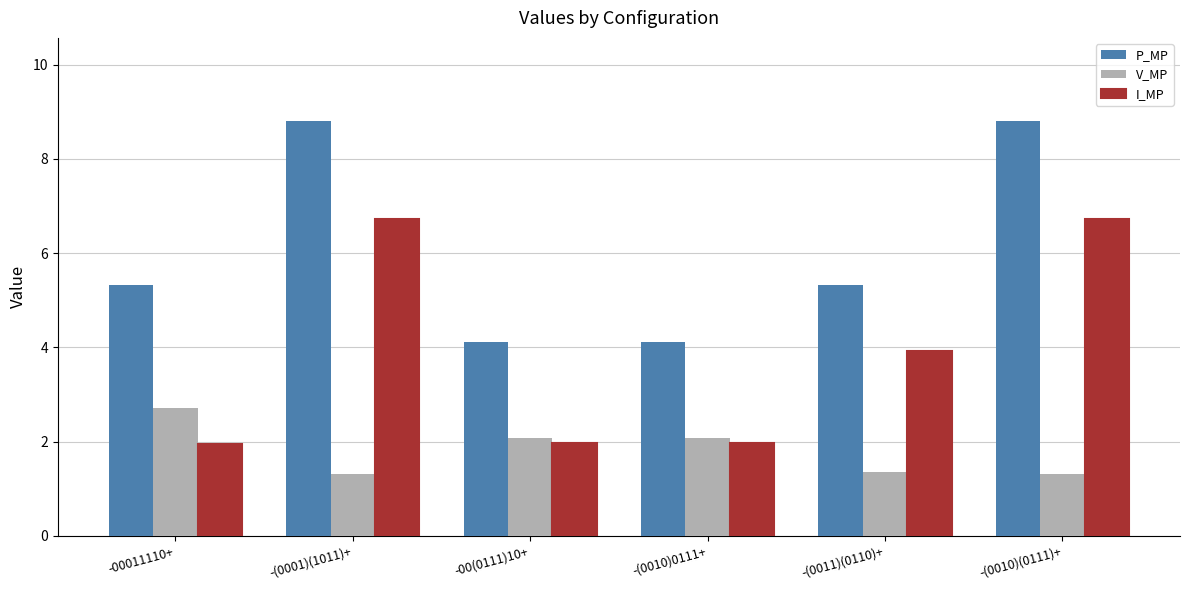

What is the maximum value for P_MP?

8.8